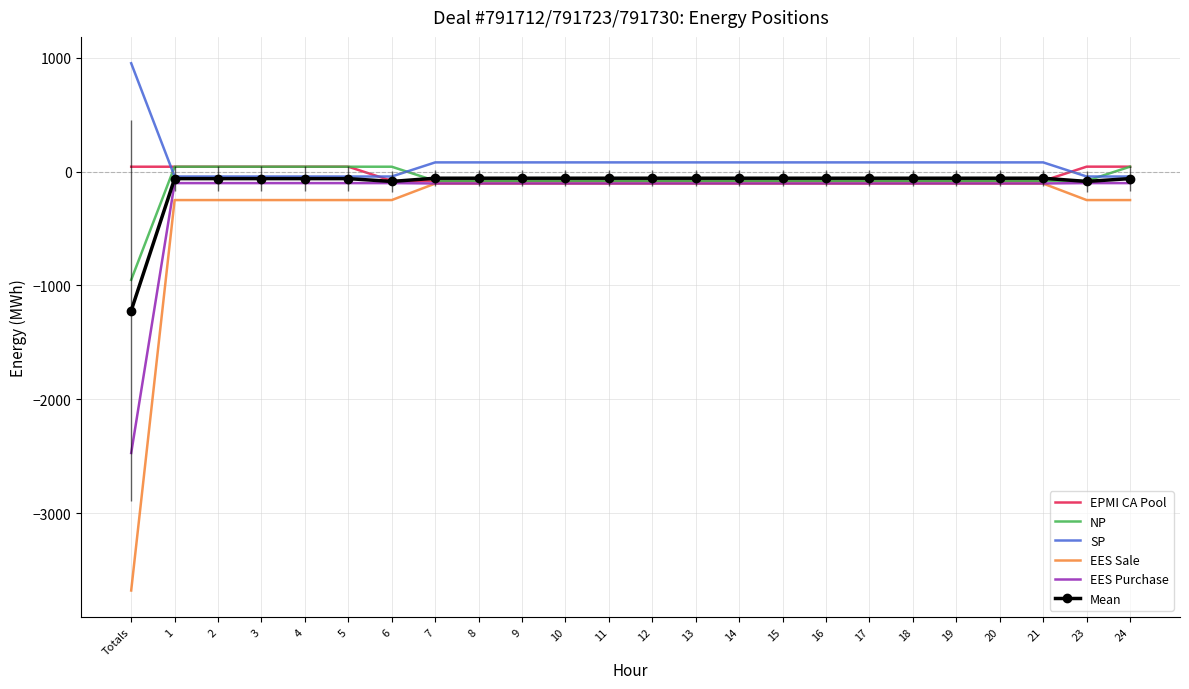

What is the sum of the Mean values at 6 and 1?

-148.0